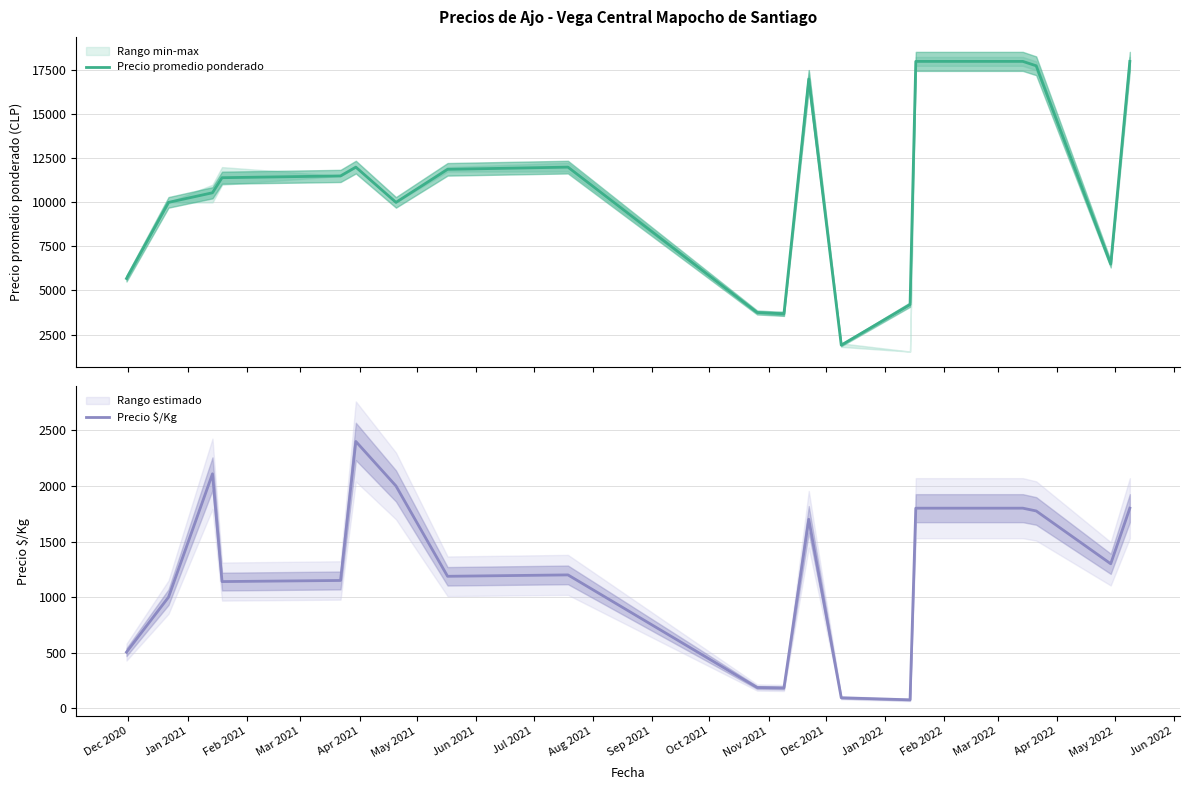

True or false: Precio promedio ponderado has a value of 17000.0 at Nov 2021.

True